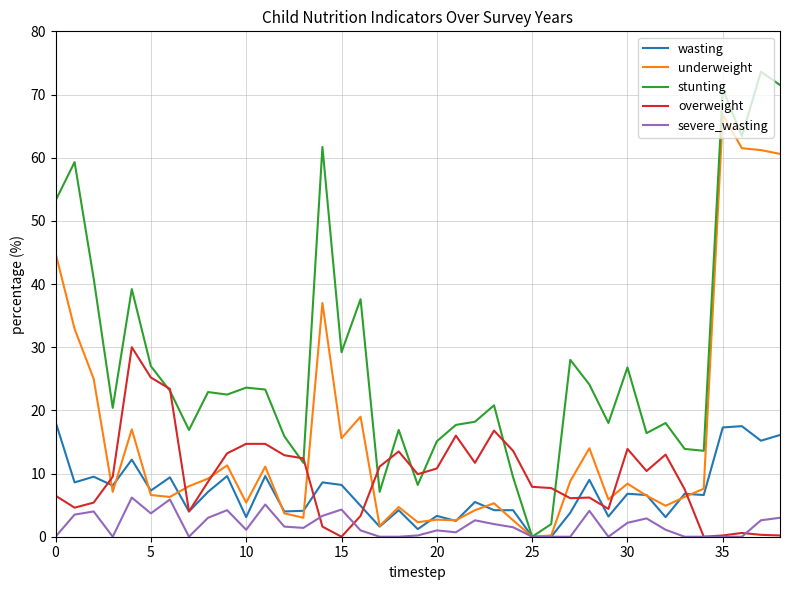

Rank the series by their maximum value, from lowest to highest.

severe_wasting, wasting, overweight, underweight, stunting